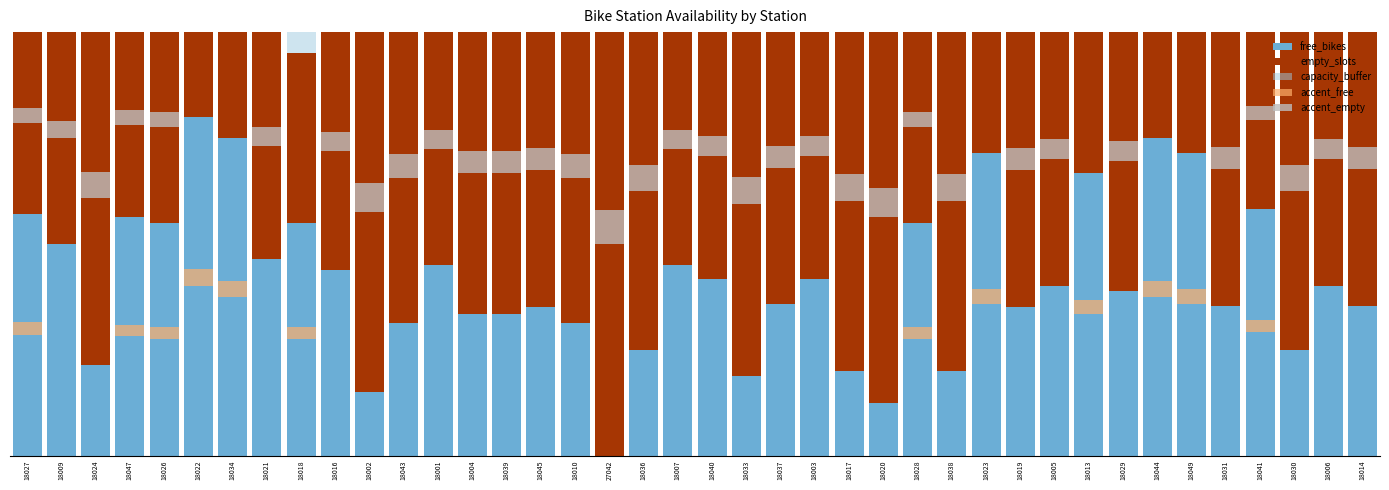

What is the difference between the accent_empty values at 18044 and 18020?

0.1